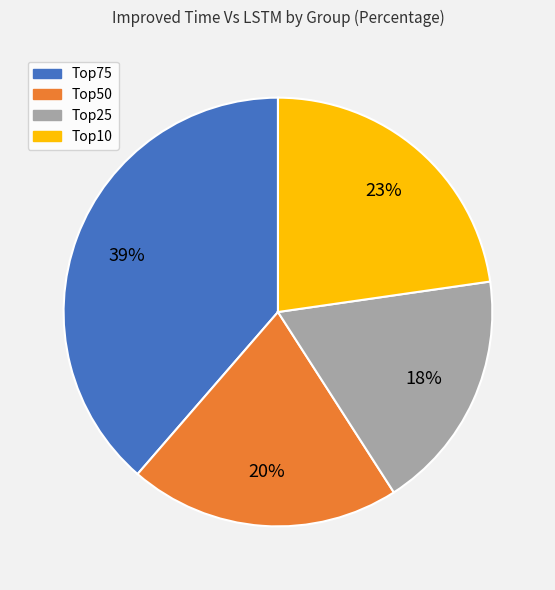

Rank the categories by value from lowest to highest.

Top25, Top50, Top10, Top75